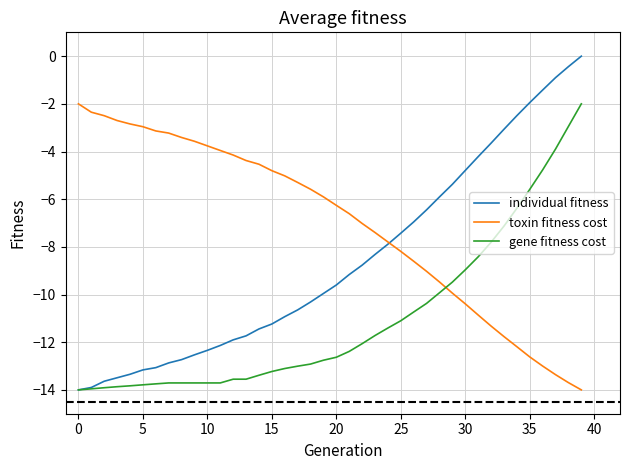

What are all the series names shown in the legend?

individual fitness, toxin fitness cost, gene fitness cost